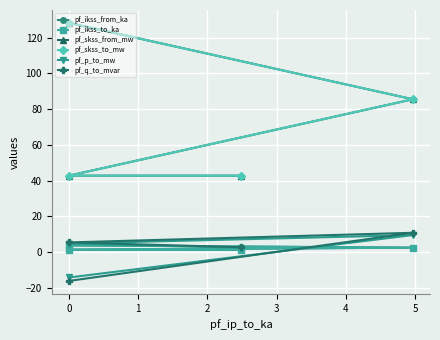

How many categories are shown in the chart?

4